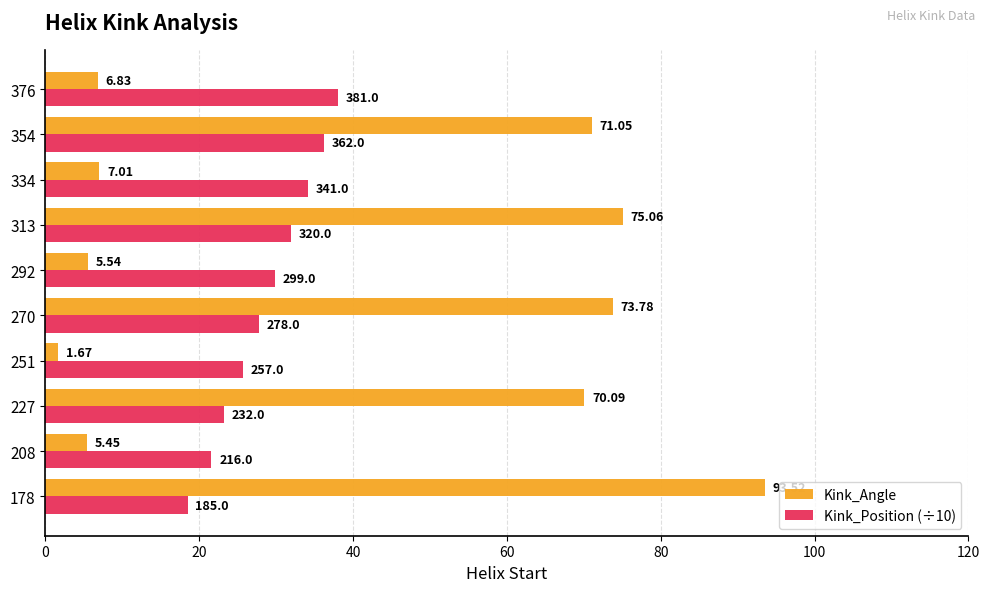

What is the difference between the Kink_Angle values at 292 and 376?

1.3